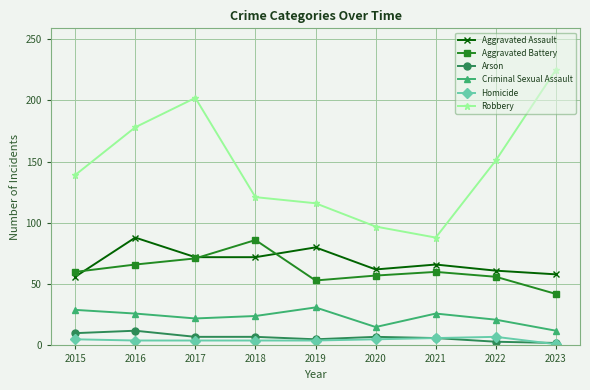

Read the Criminal Sexual Assault value at 2022, to the nearest 10.

20